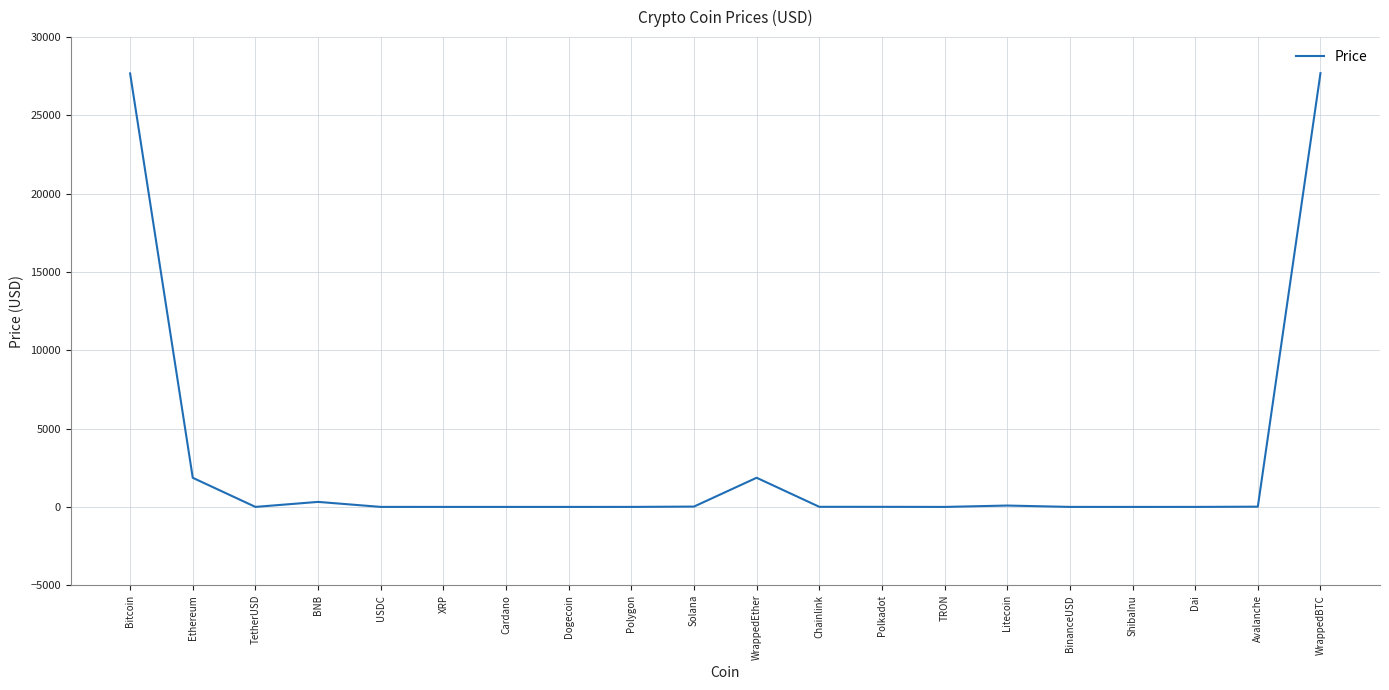

What is the greatest value displayed?

27696.8